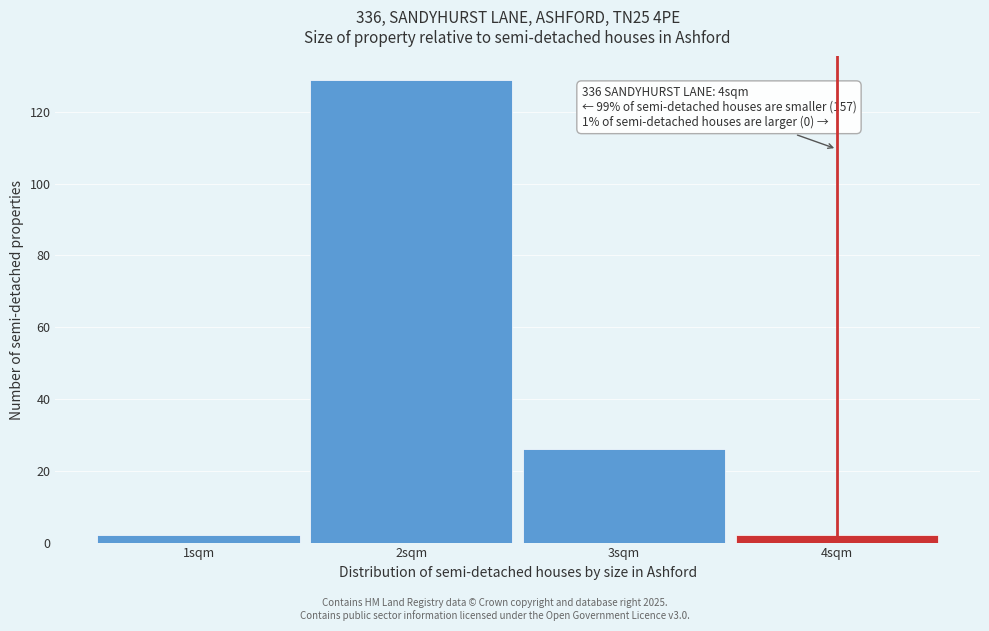

Reading right to left, list all the values displayed in this chart.

2	26	129	2